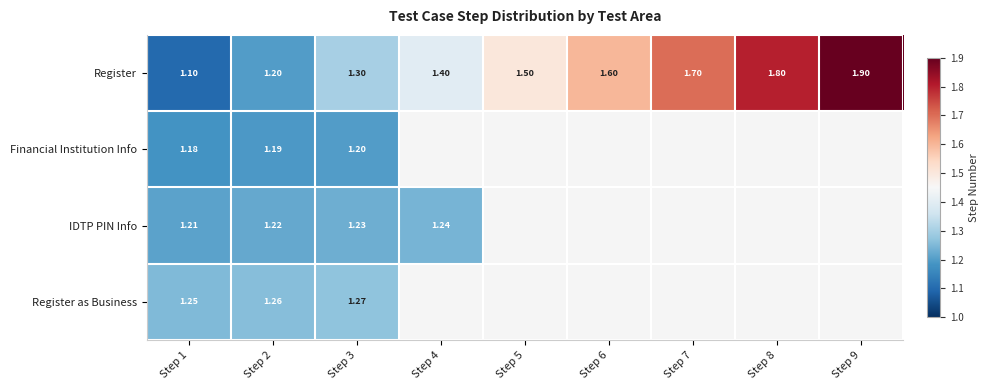

Is the value of IDTP PIN Info at Step 4 greater than the value of Register as Business at Step 3?

No